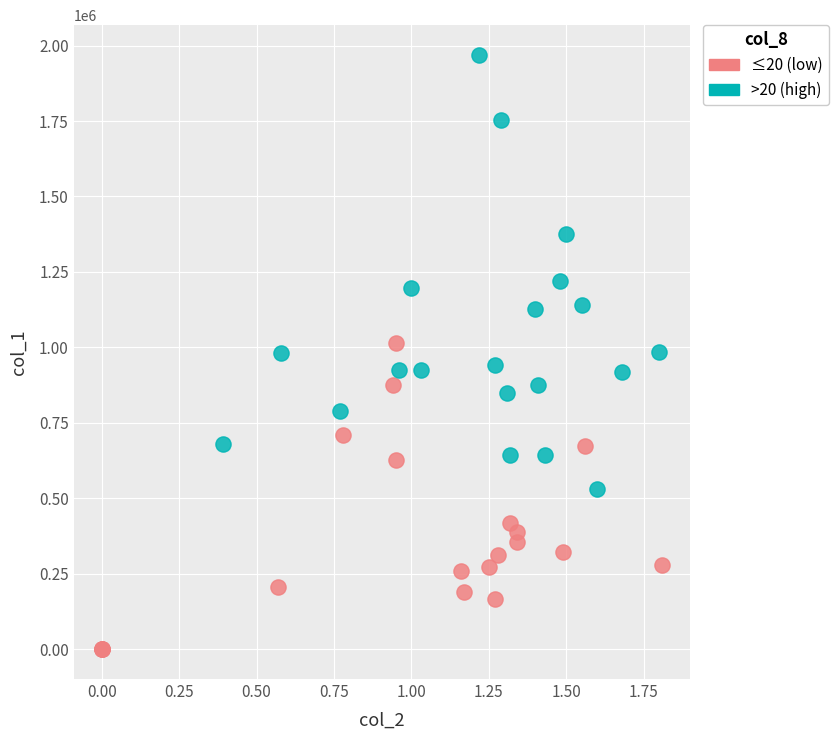

What are all the series names shown in the legend?

≤20 (low), >20 (high)